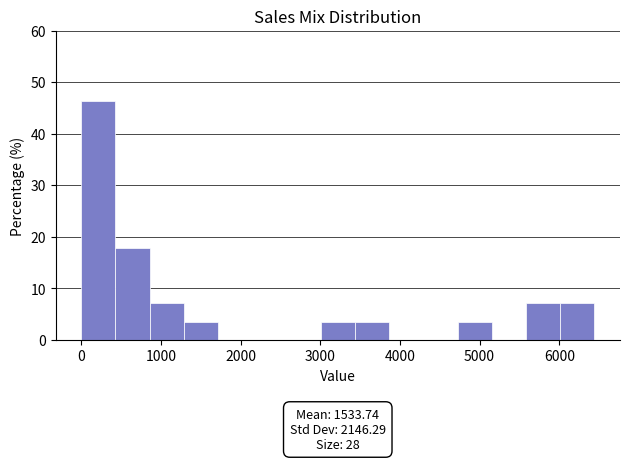

Which range on the x-axis has the tallest bar?

0 to 400